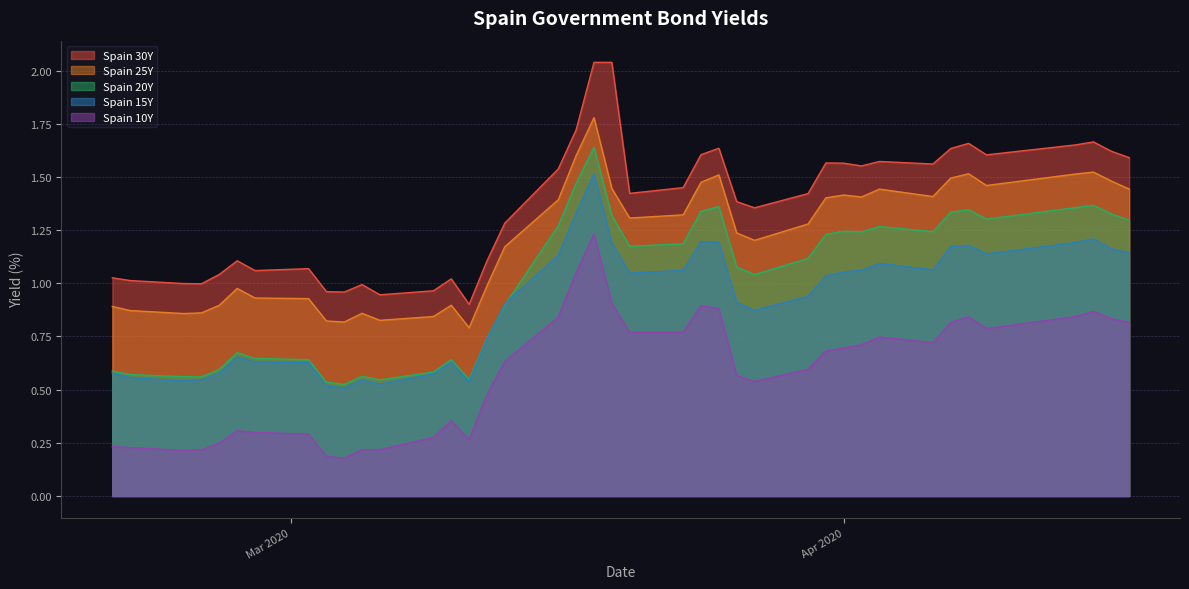

Which series has the largest total across all categories?

Spain 30Y